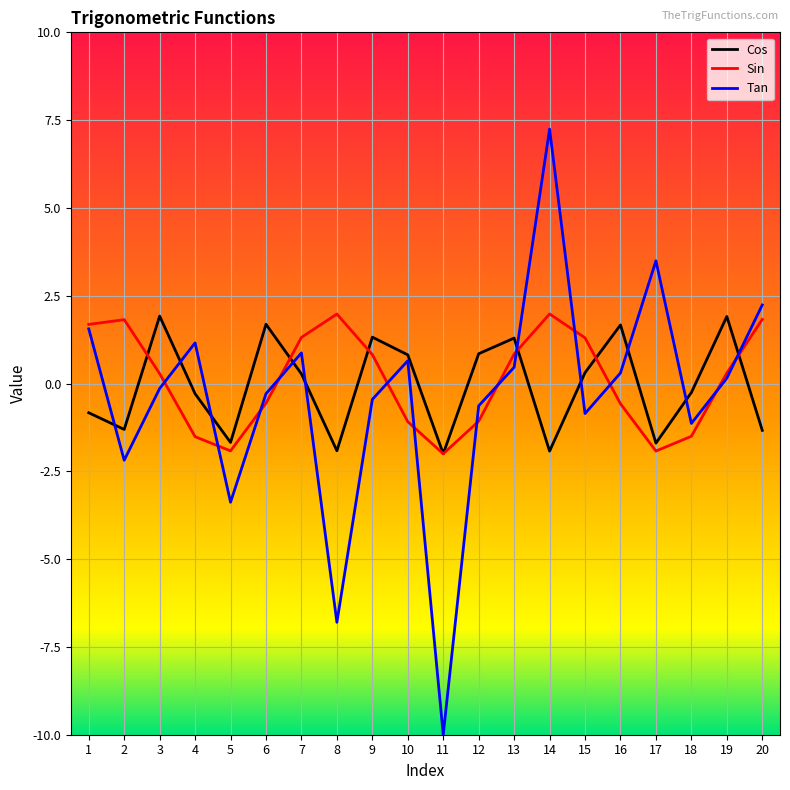

Is the value of Sin at 16 greater than the value of Cos at 6?

No